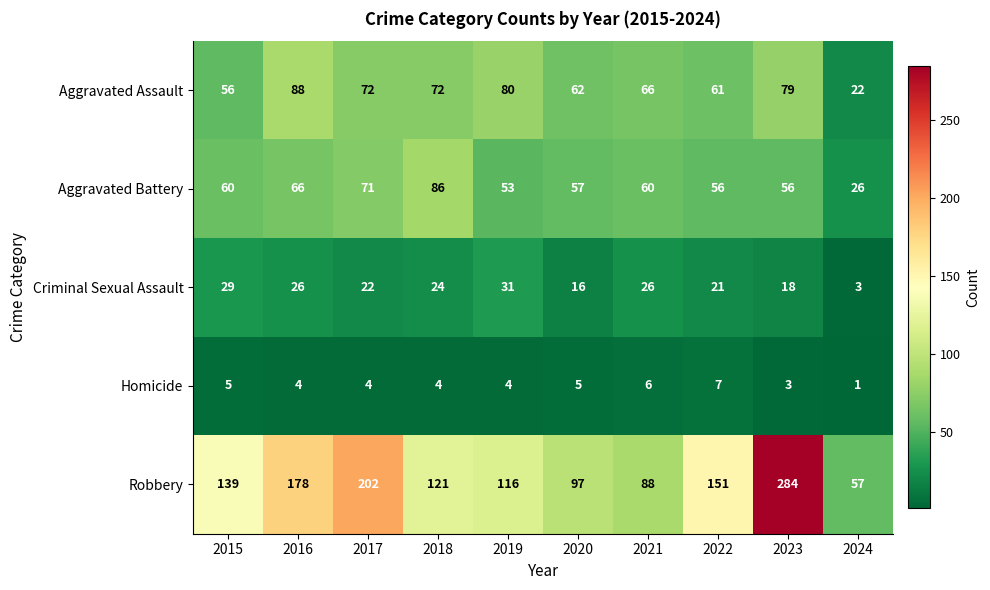

What is the total value across all series at 2016?

362